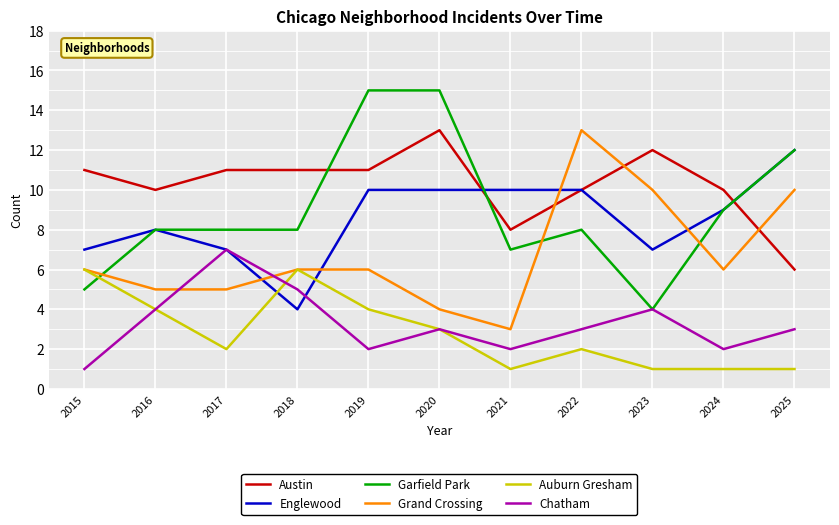

Rank the series at 2021 from highest to lowest value.

Englewood, Austin, Garfield Park, Grand Crossing, Chatham, Auburn Gresham